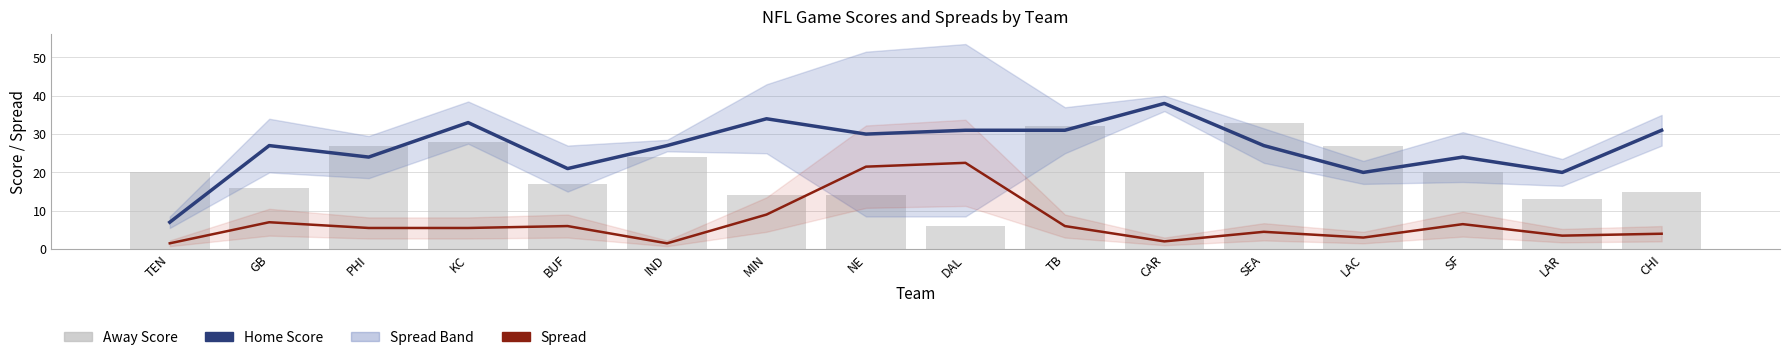

How many data points in Home Score are above 27?

7